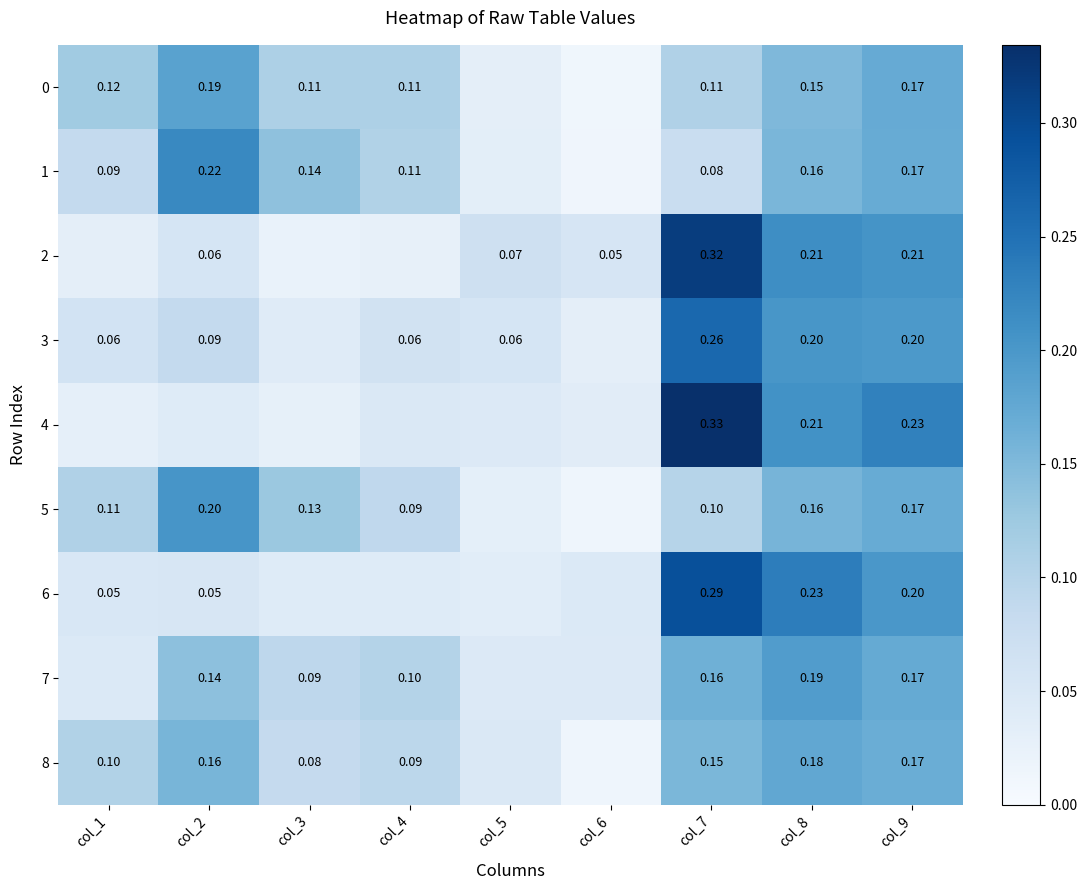

Which label corresponds to the largest value in the chart?

col_7